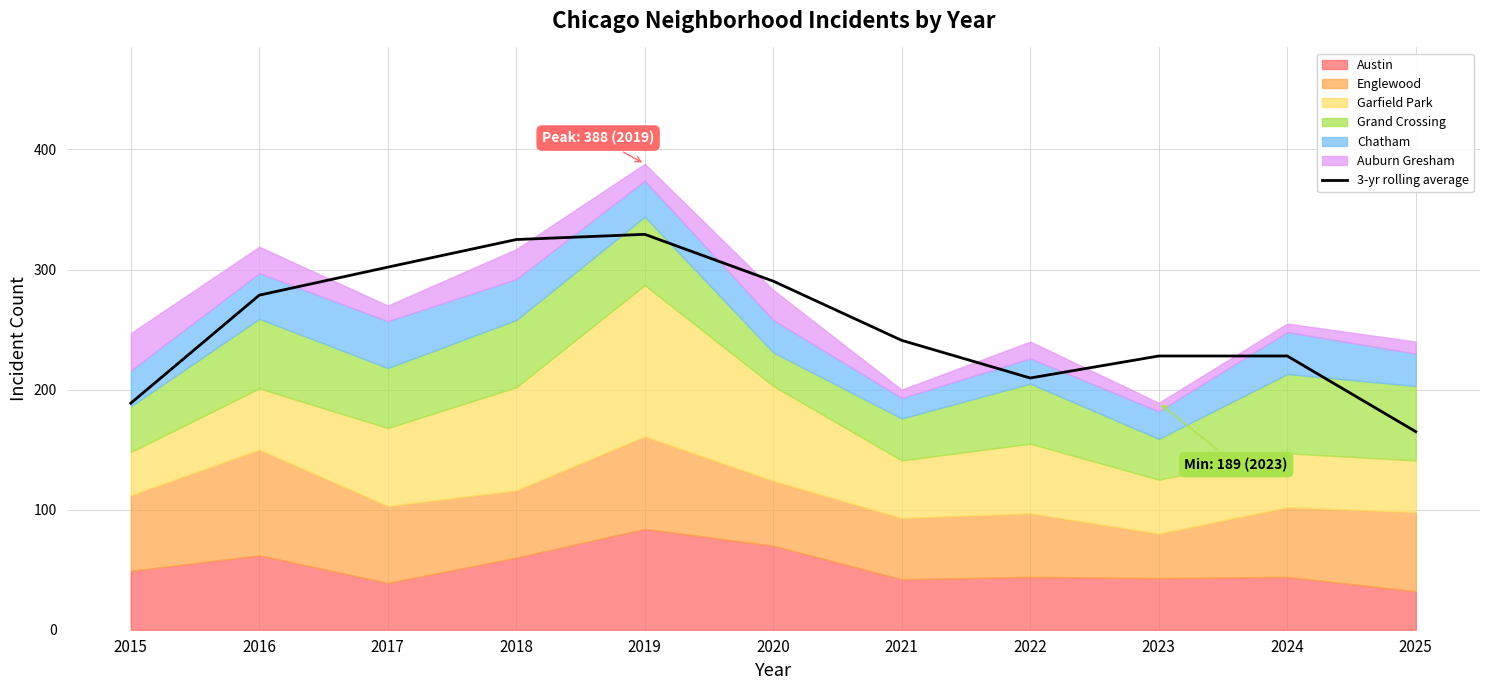

What is the greatest value displayed?

329.3